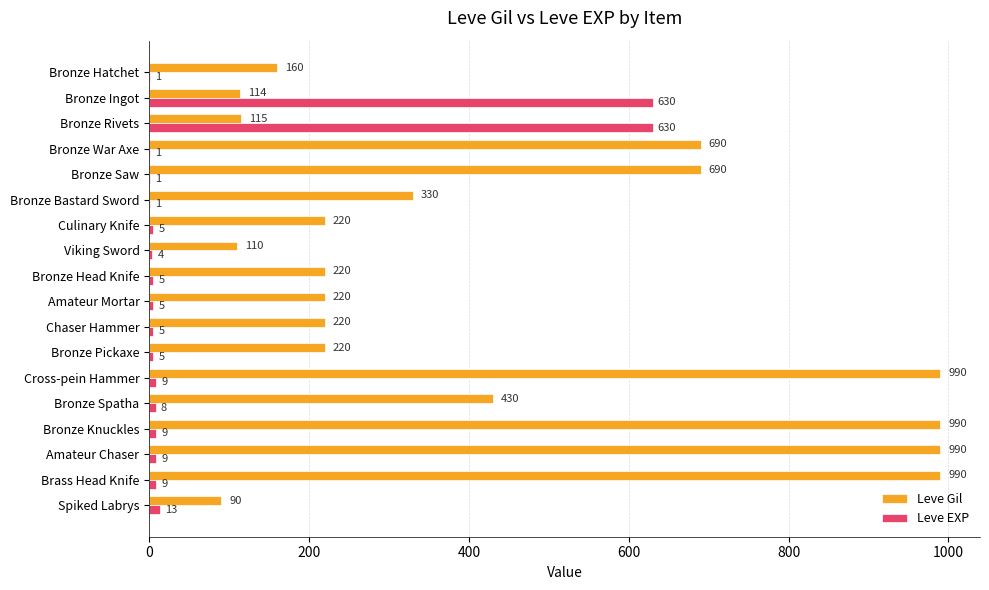

Where is Leve Gil nearest to the value 540?

Bronze Spatha